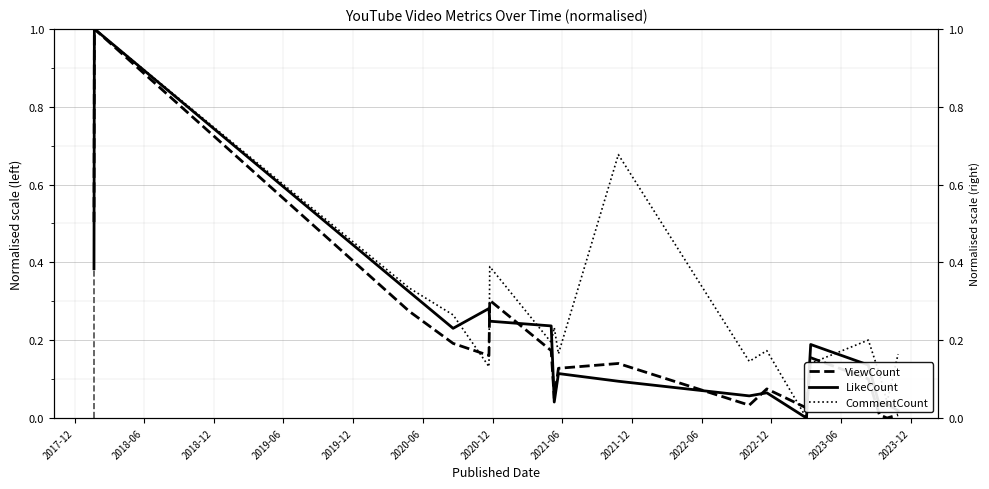

At which category is the sum across all series the highest?

2018-06